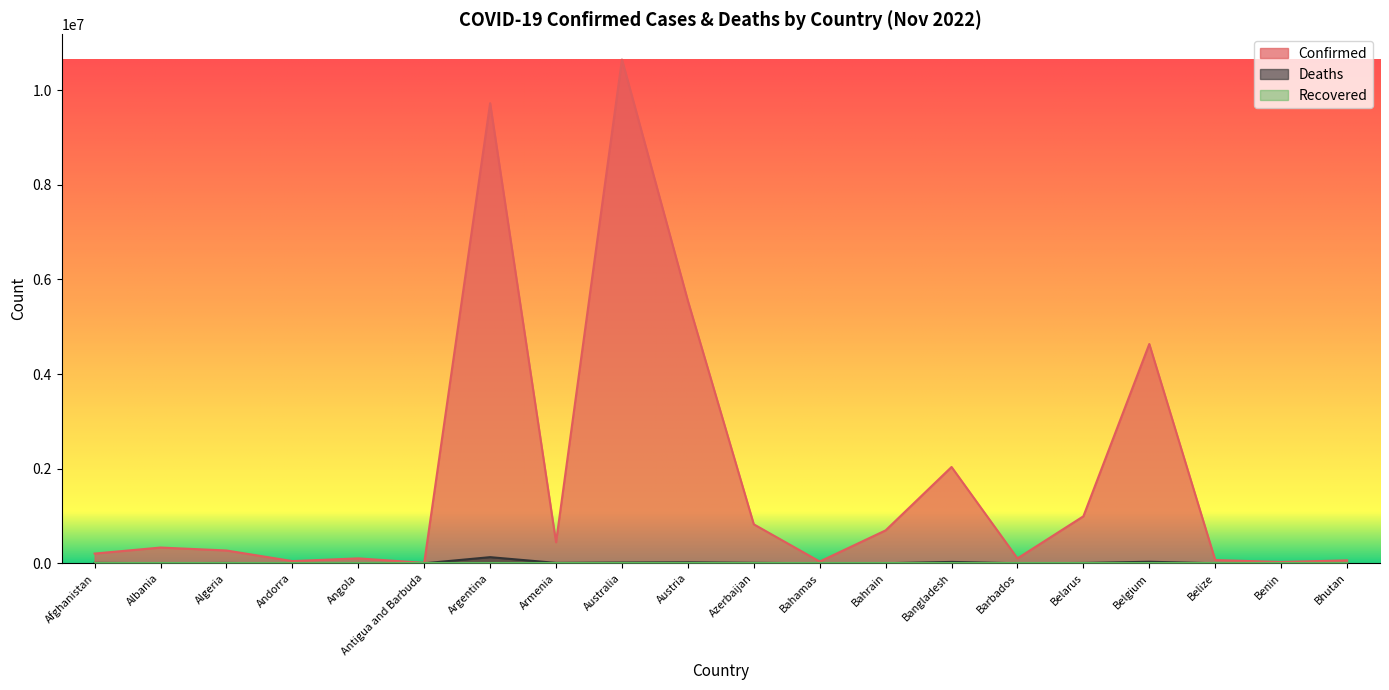

Does the chart display data point markers on the line(s)?

No